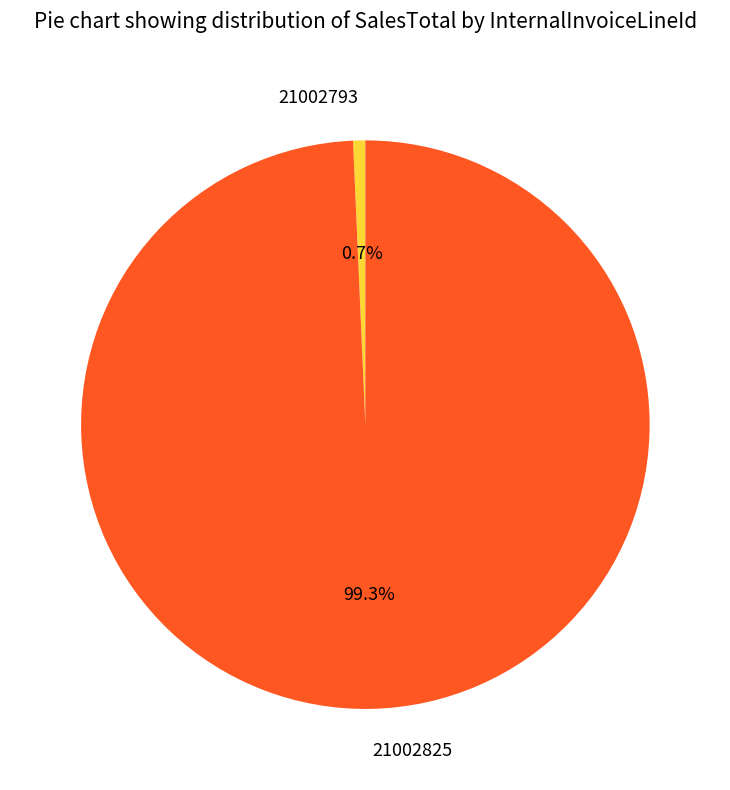

The 21002825 slice represents 89% of the pie. True or false?

False